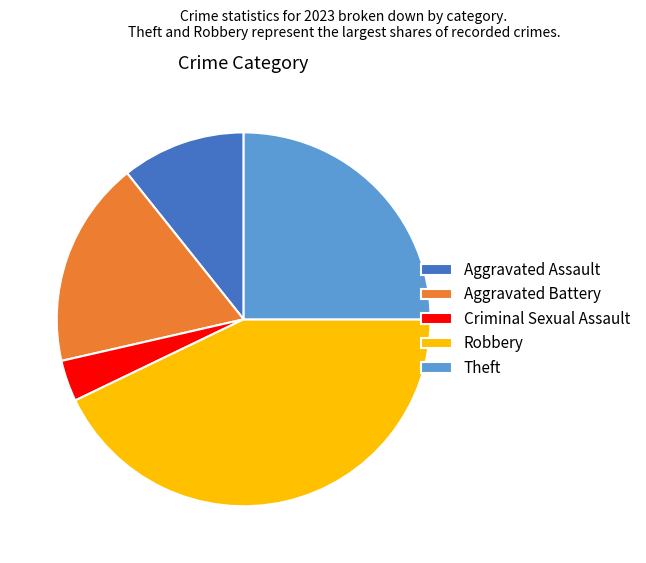

Which has a higher value, Robbery or Aggravated Assault?

Robbery